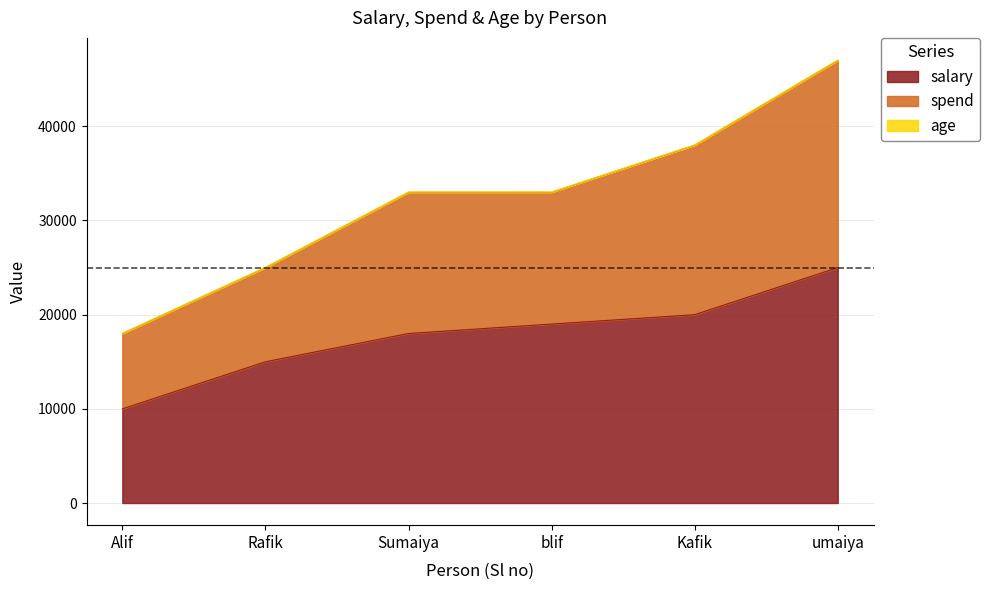

The spend series shows 52785 at Sumaiya. True or false?

False